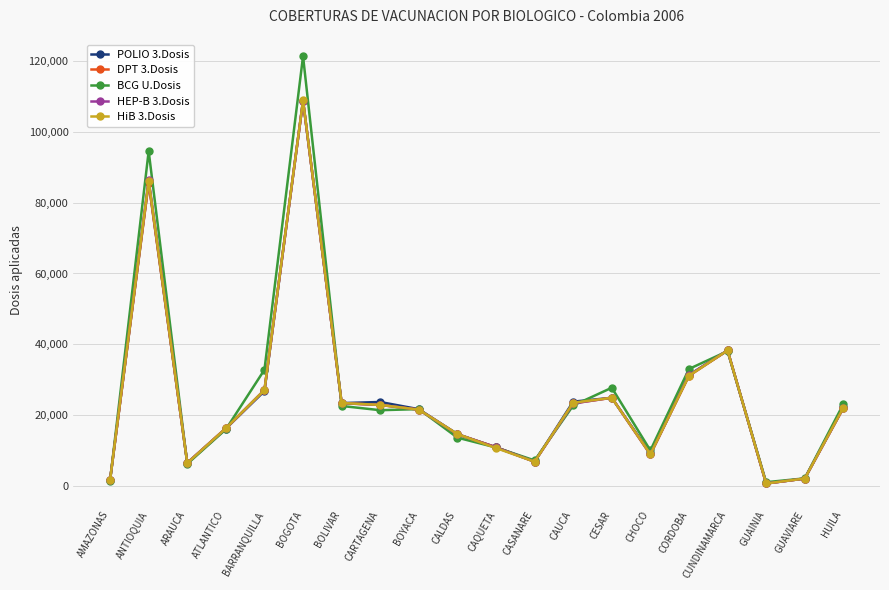

How many distinct data groups are displayed?

5